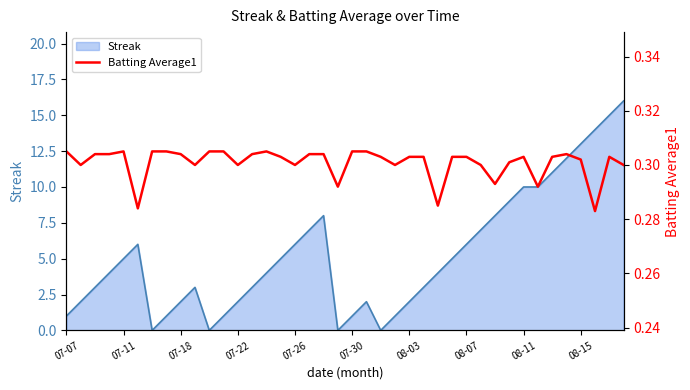

Is it true that Streak equals 11 at 07-26?

False